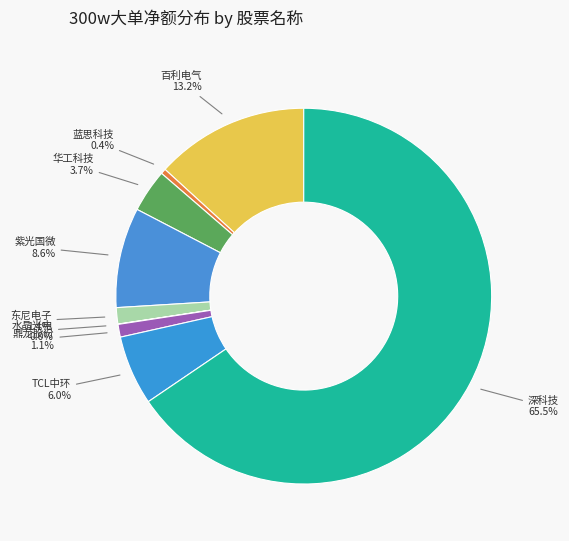

Does any single category account for the majority?

Yes